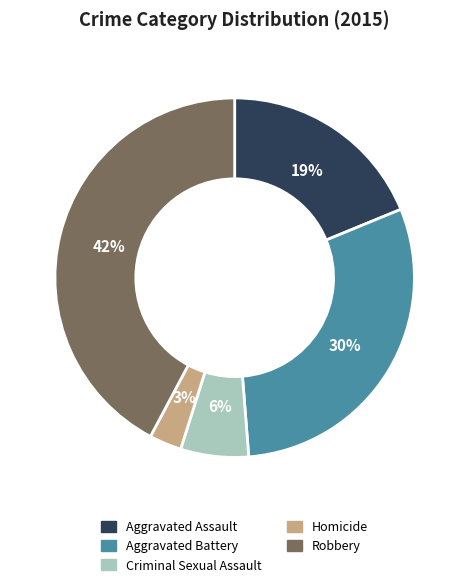

True or false: Homicide accounts for 13% of the total.

False